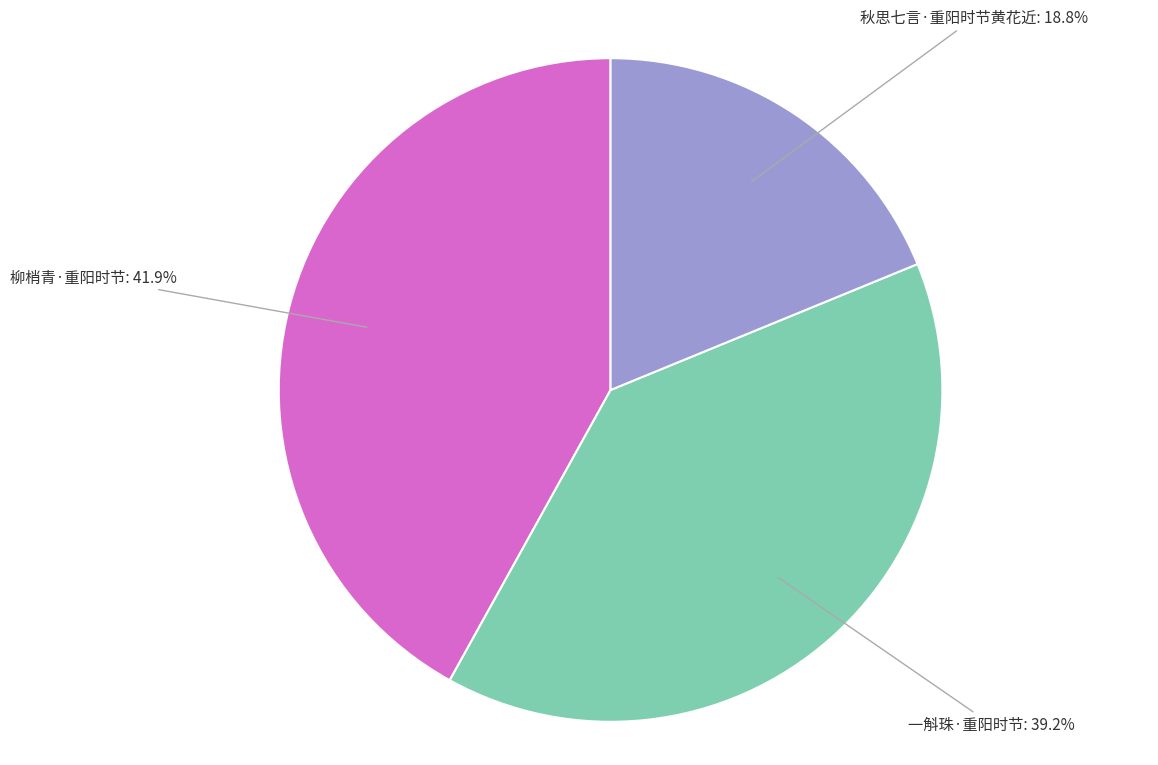

Is there any slice that represents more than half of the pie?

No